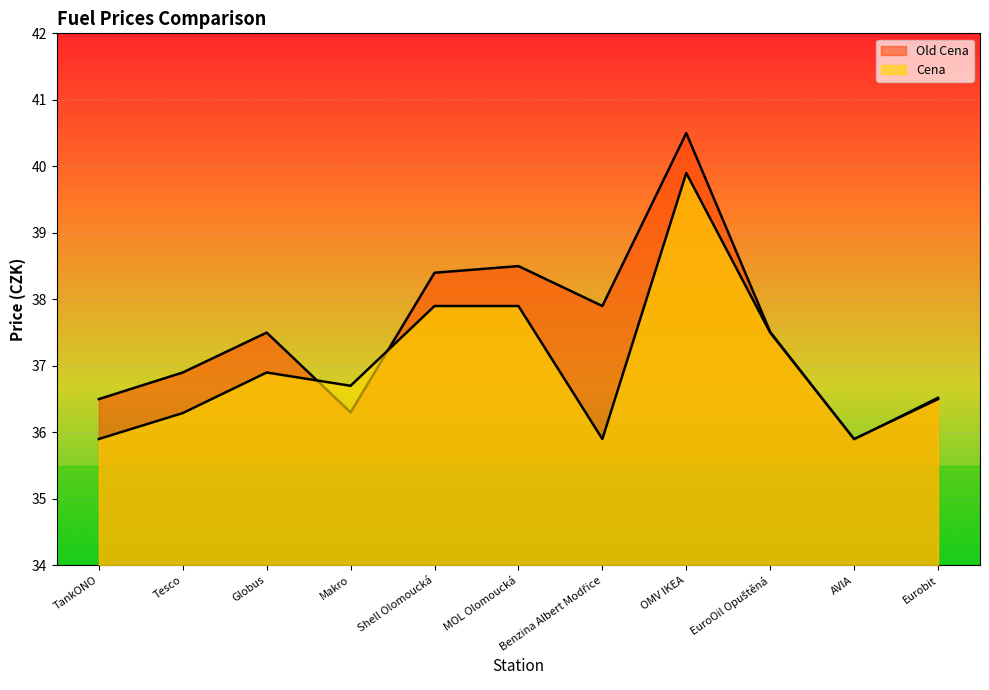

In Cena, how many points are lower than both neighbors (excluding endpoints)?

3